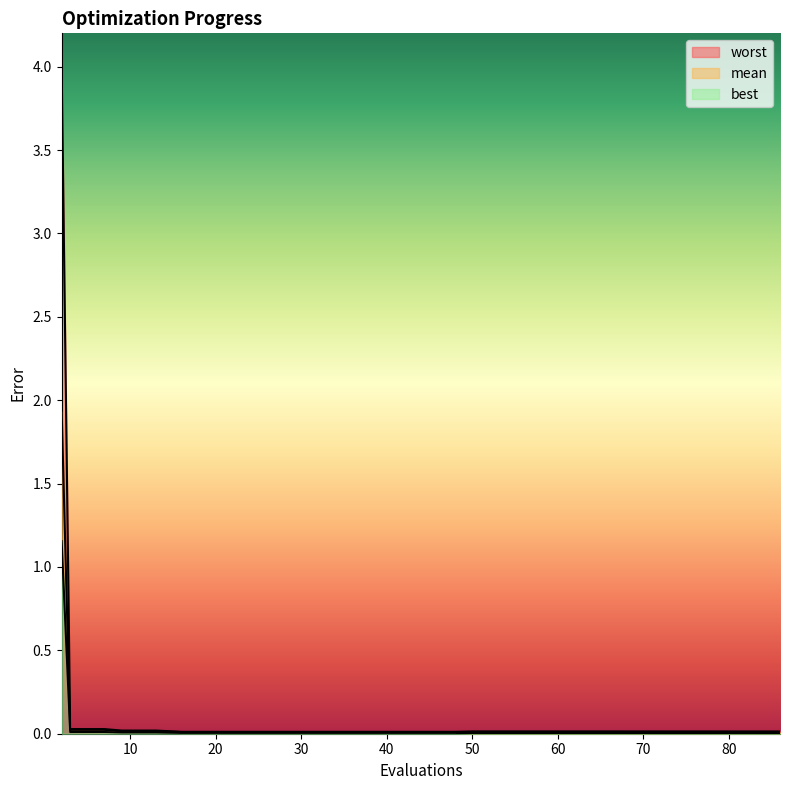

Between 32 and 54, which series saw the biggest shift?

best